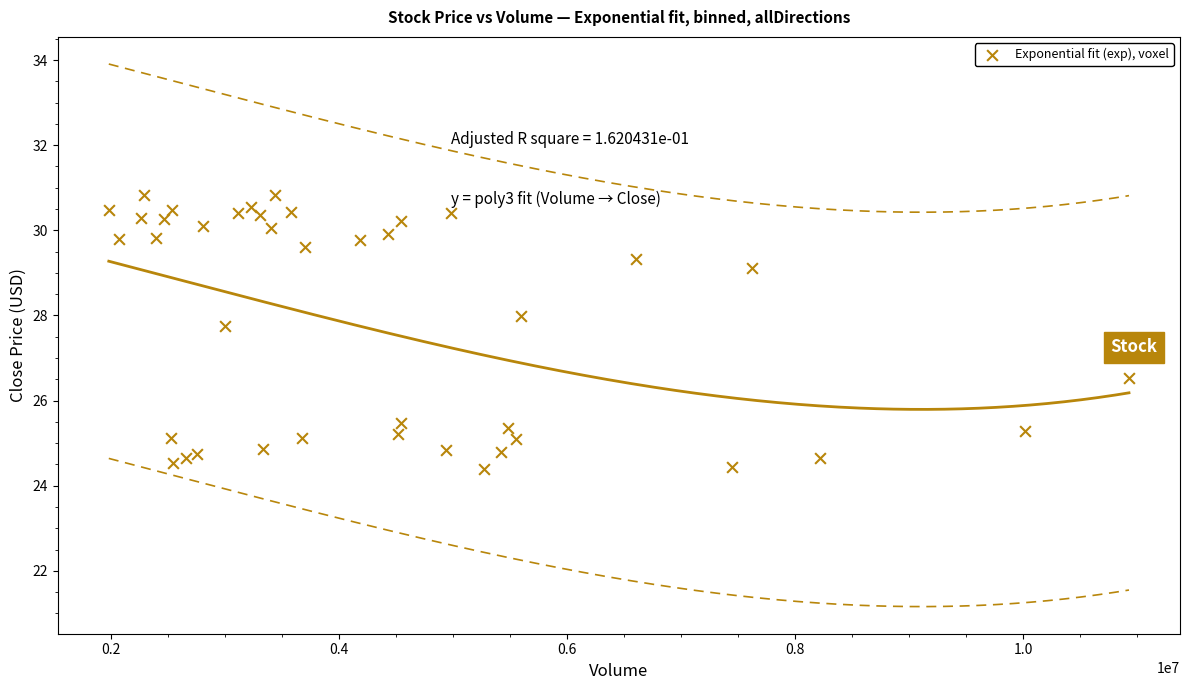

What Y value in the scatter plot is closest to 27?

26.5